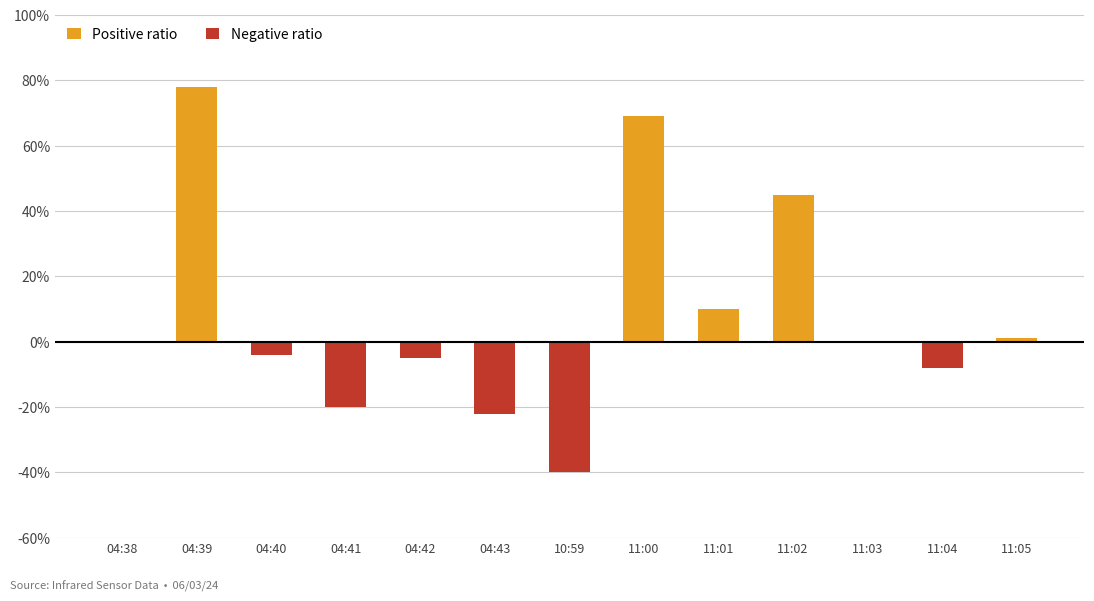

The value at 11:00 is 69. True or false?

True